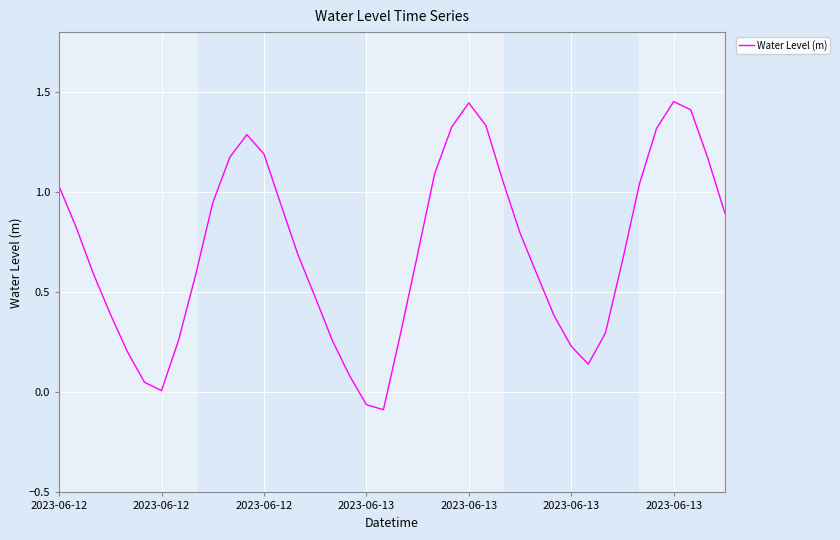

At which label does the data first exceed 0?

2023-06-12